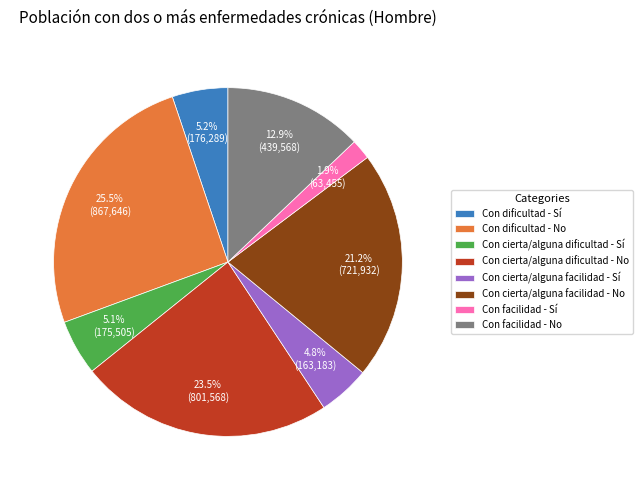

Is there any slice that represents more than half of the pie?

No